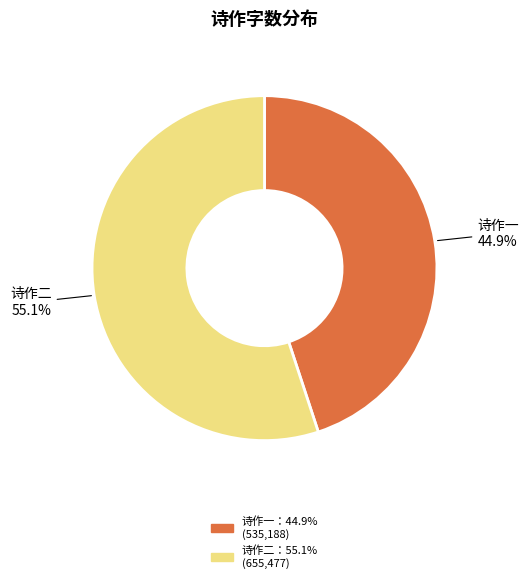

Is there a majority slice in this chart?

Yes